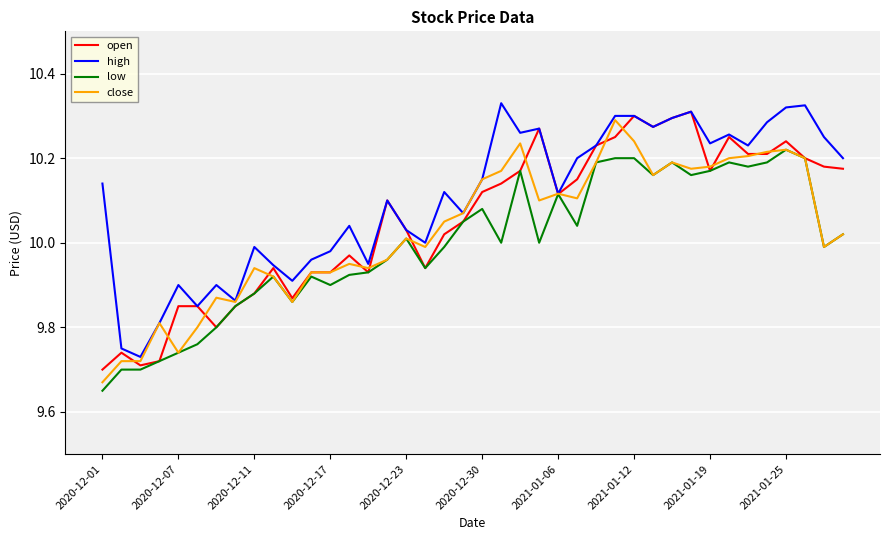

True or false: high and close cross at least once.

False